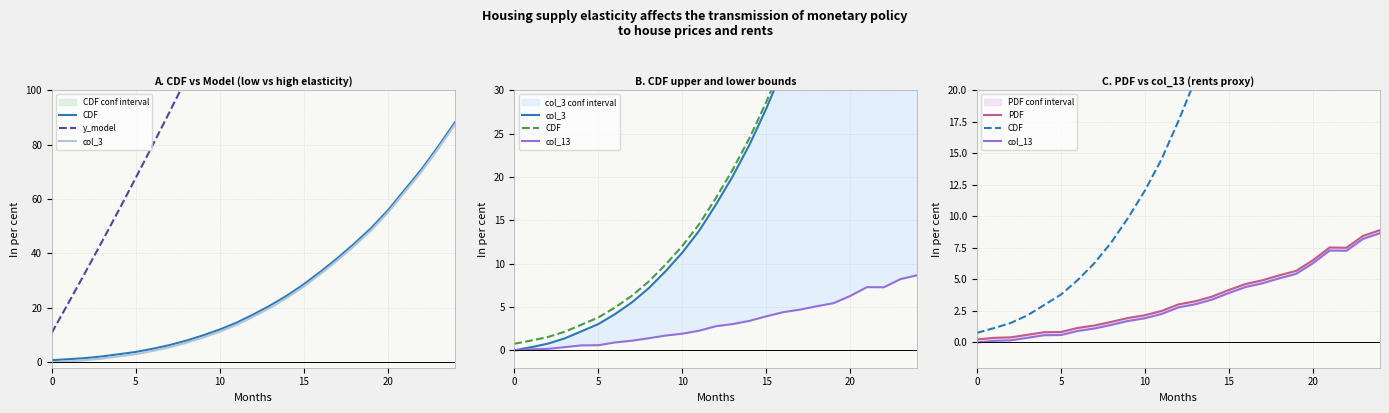

Rank the series by their maximum value, from lowest to highest.

col_13, PDF, col_3, CDF, y_model